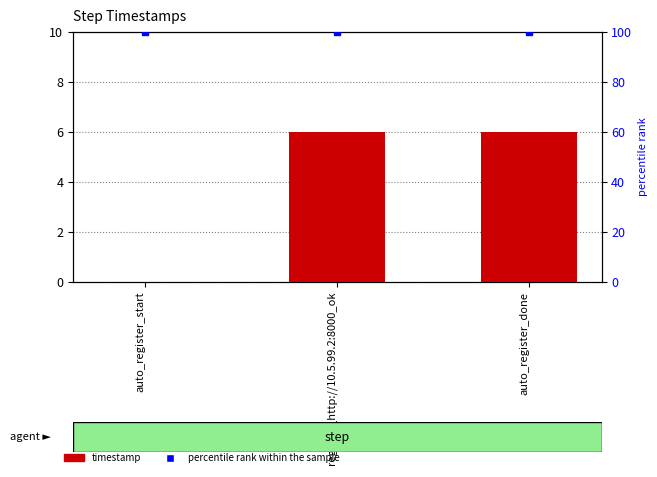

What is the total value across all series at register_http://10.5.99.2:8000_ok?

106